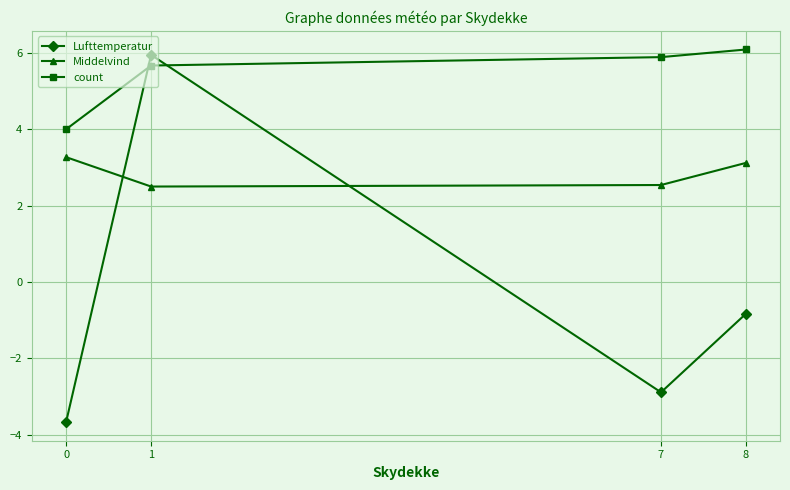

The count series shows 4.0 at 0. True or false?

True